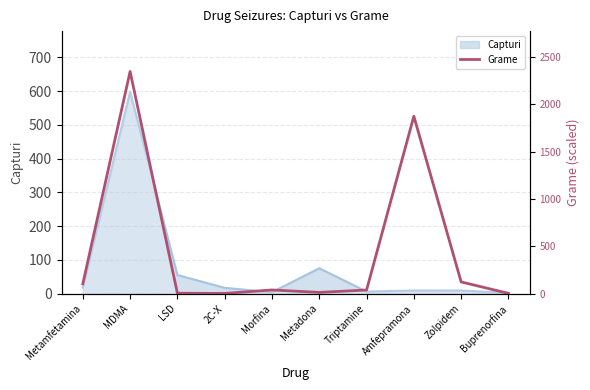

The chart shows a value of 1078.3 at MDMA. True or false?

False